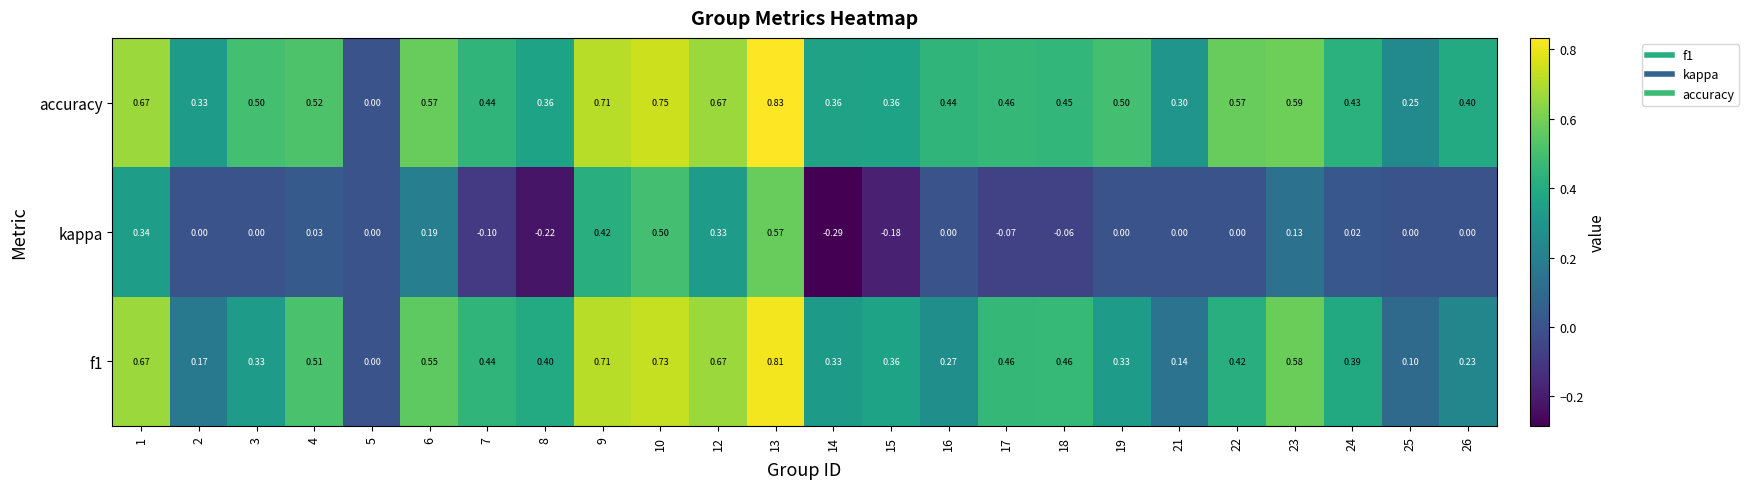

At which category is the sum across all series the highest?

13